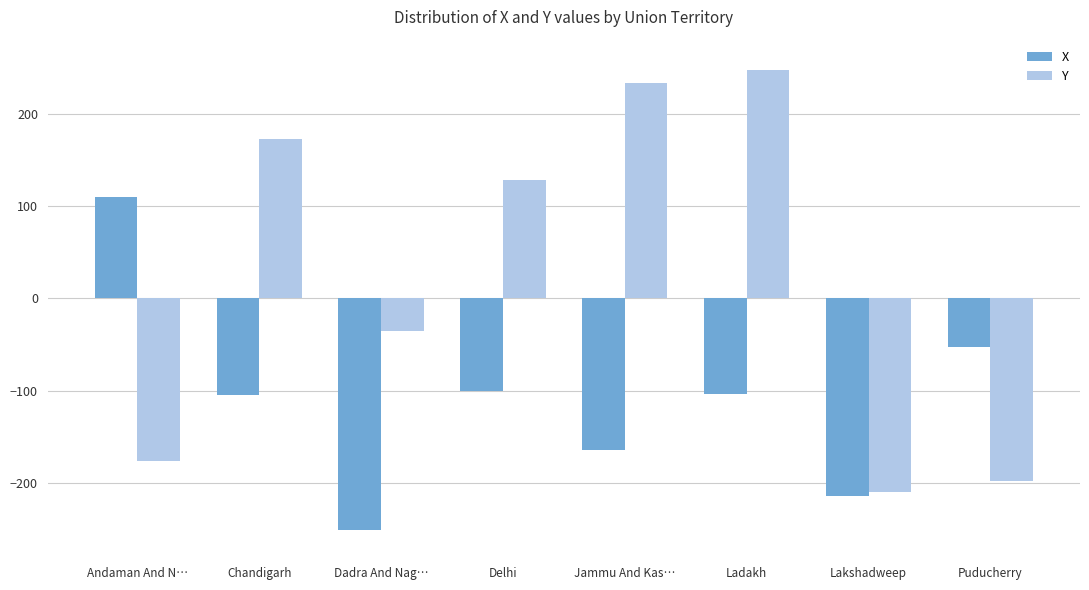

Read the Y value at Andaman And N….

-176